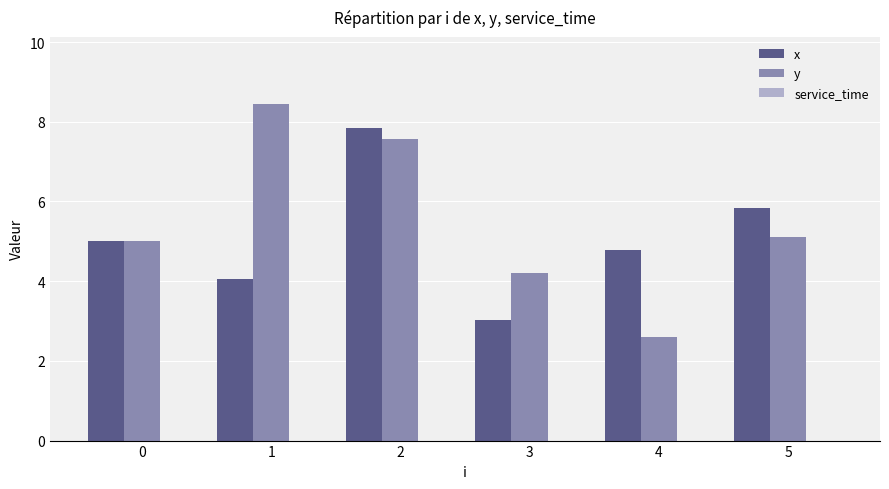

Is it true that y equals 7.2 at 5?

False